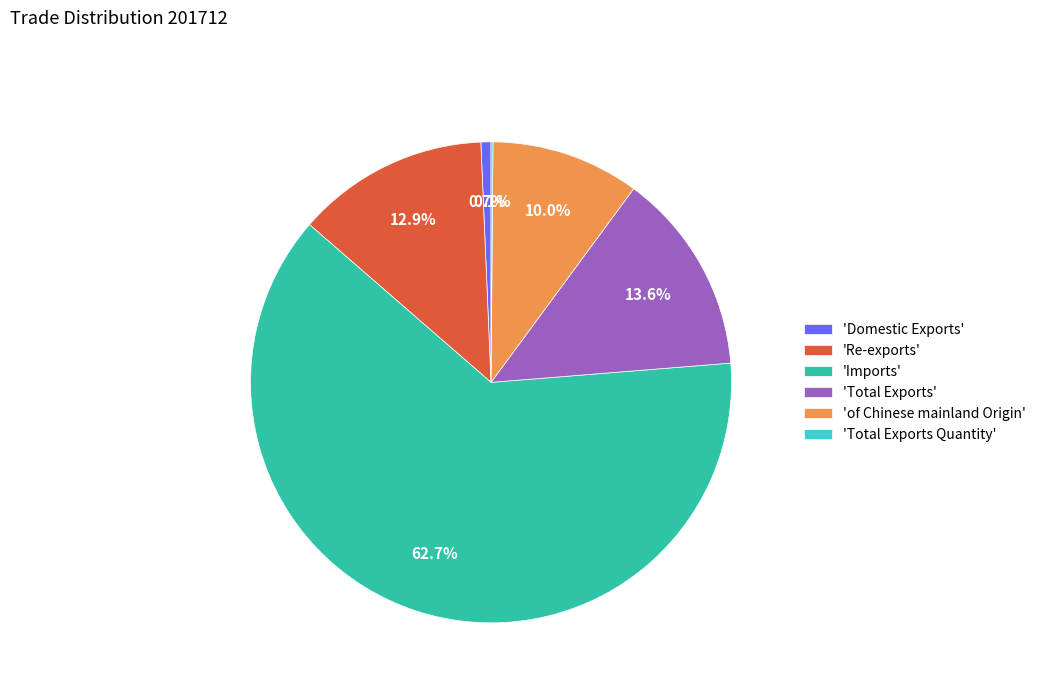

Which category has the biggest portion of the pie?

'Imports'